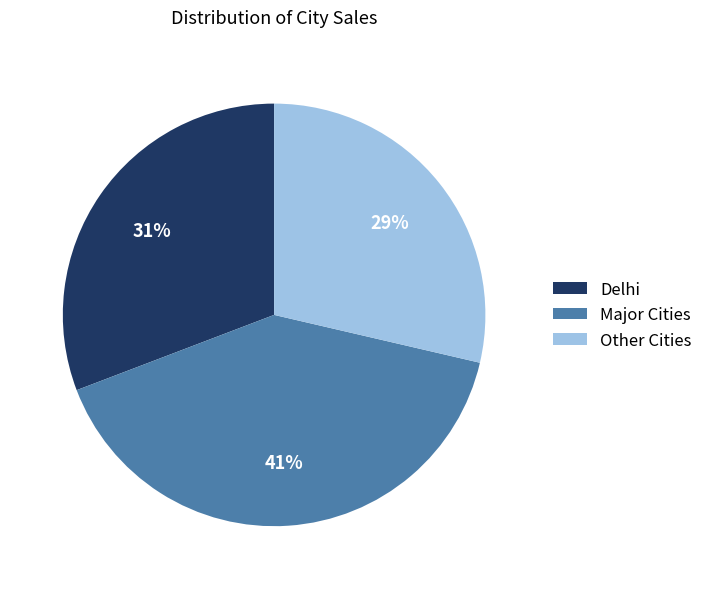

To the nearest percent, what percentage of the pie is Other Cities?

29%